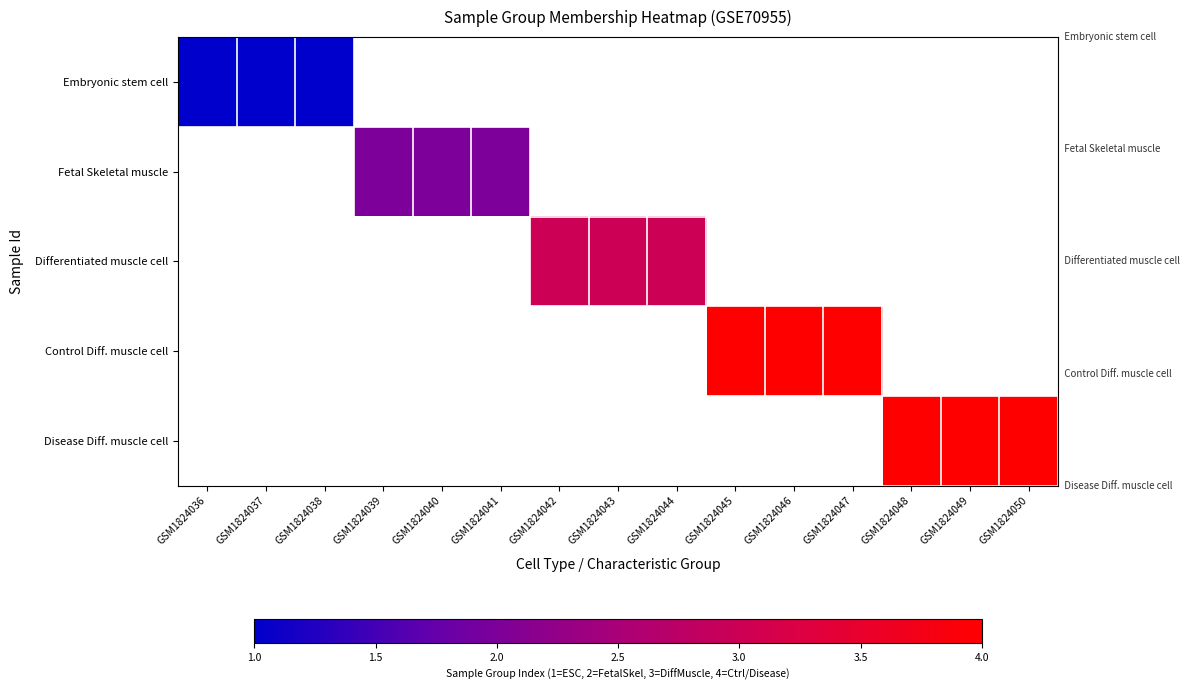

At which label does Fetal Skeletal muscle reach its peak?

GSM1824036